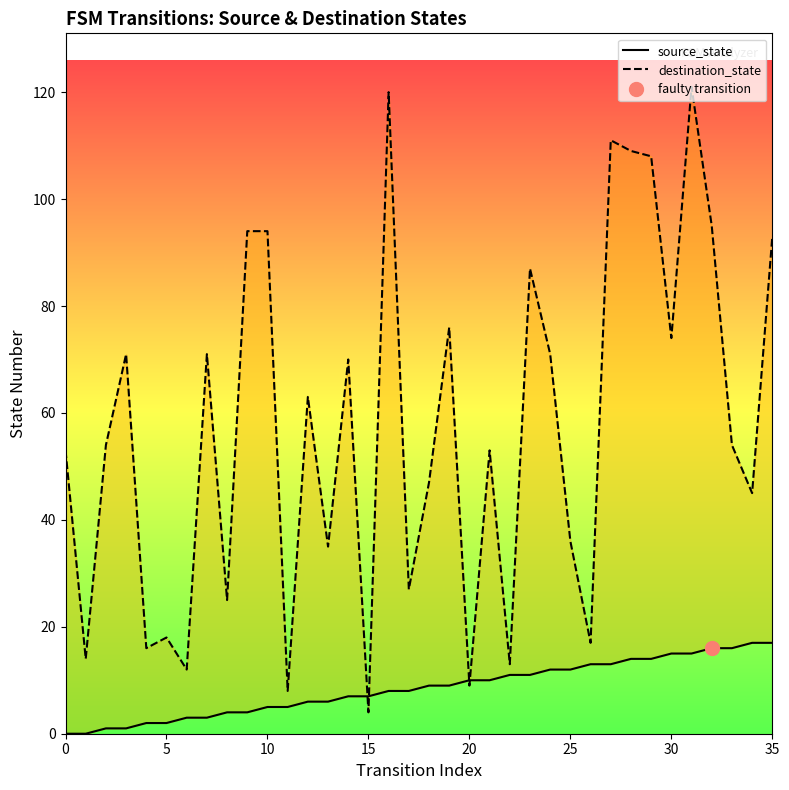

What is the maximum value shown in the chart?

121